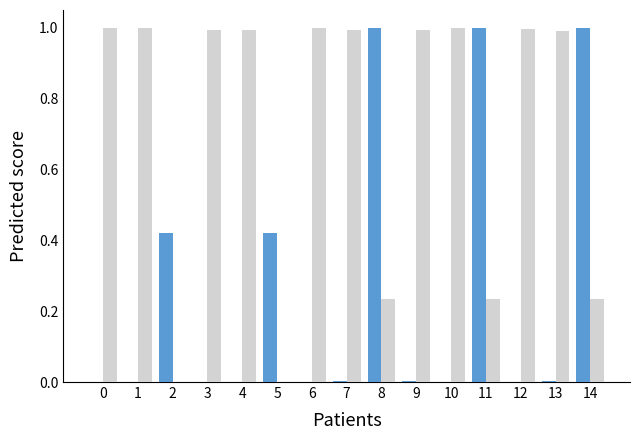

What is the maximum value shown in the chart?

1.0